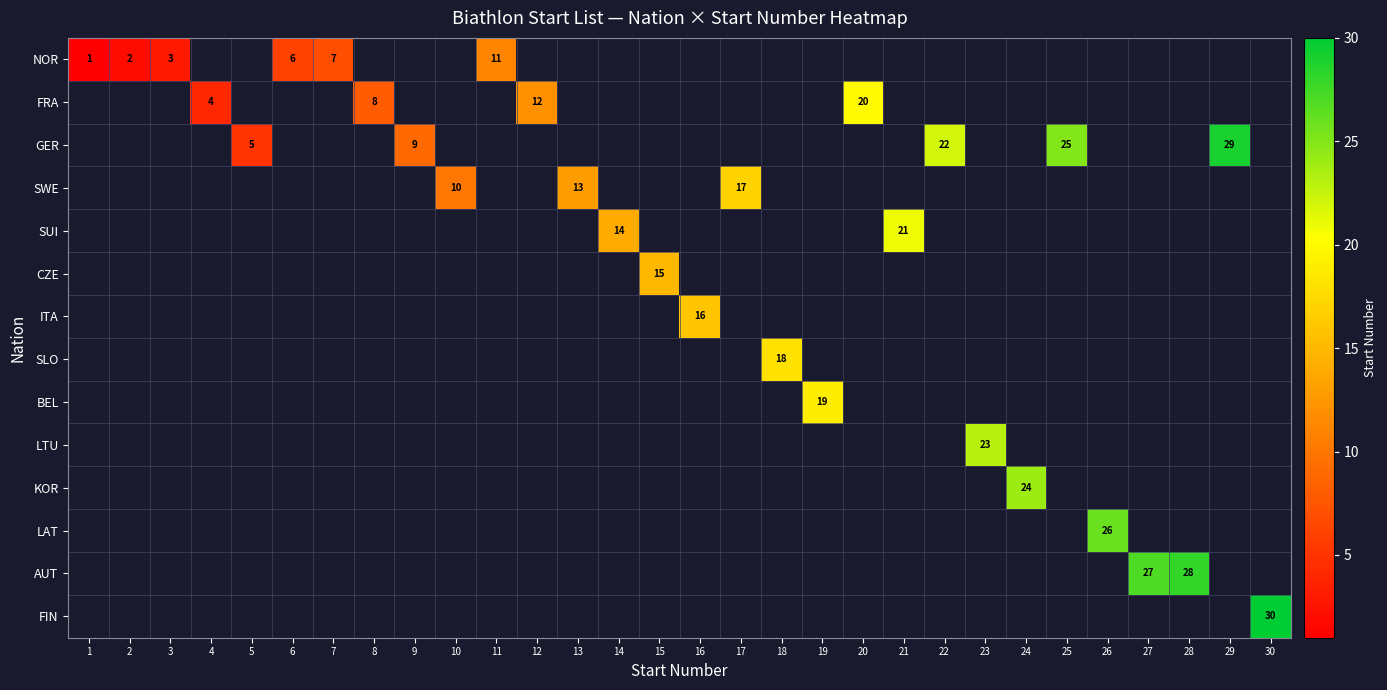

Read the NOR value at 7.

7